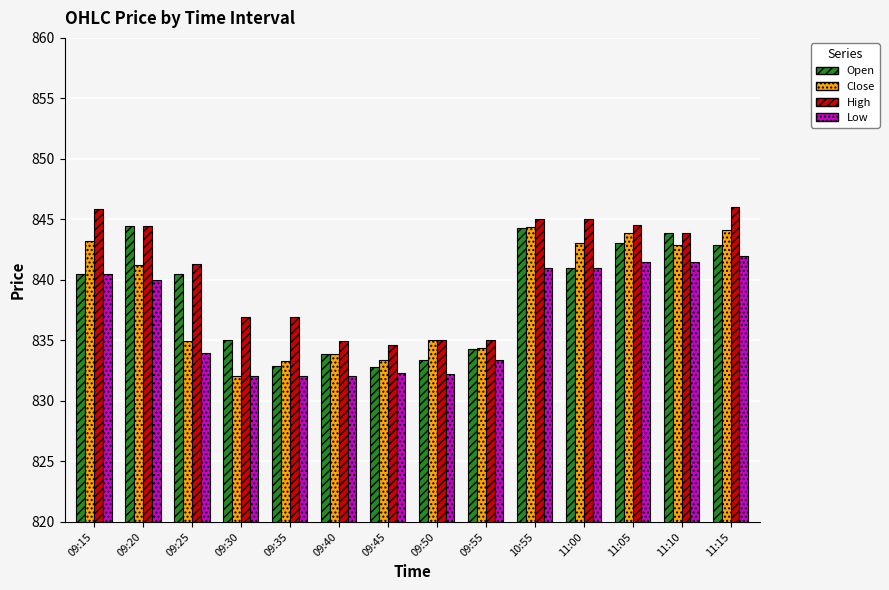

At how many categories does at least one series exceed 838?

8